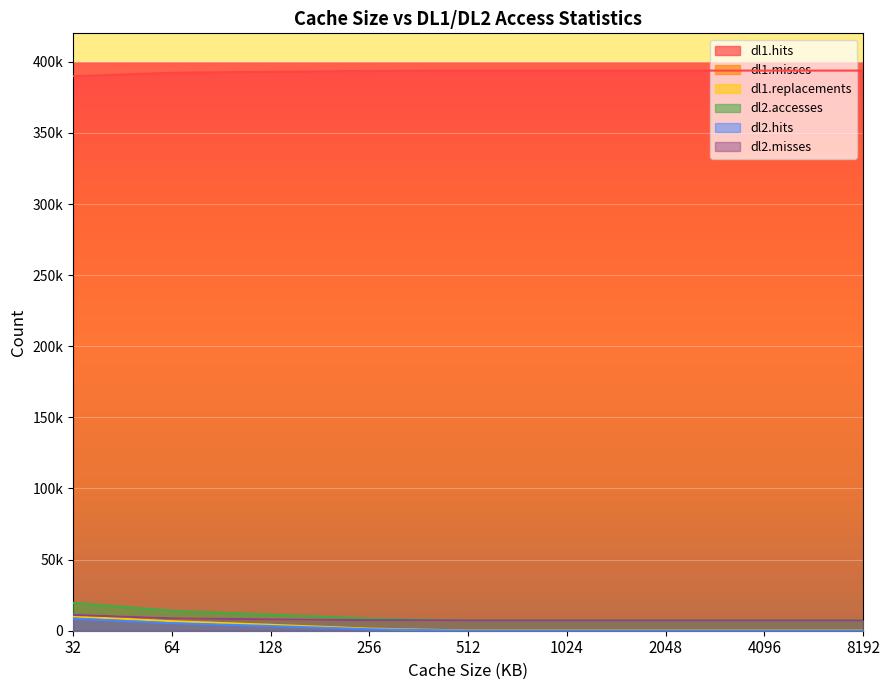

What is the difference between the highest and lowest values at 2048?

393779